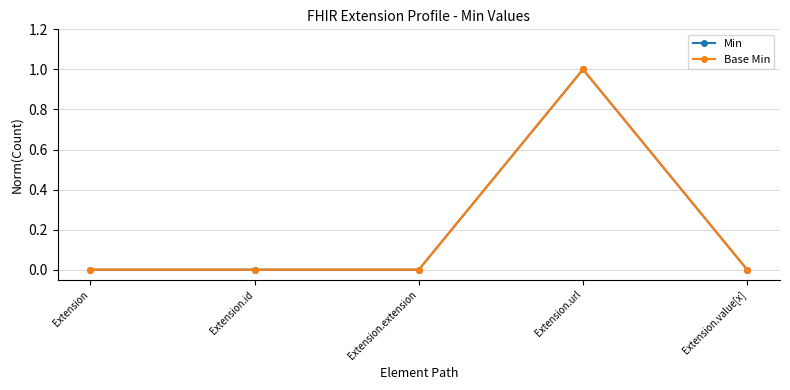

Is this an area chart (filled region under the line)?

No